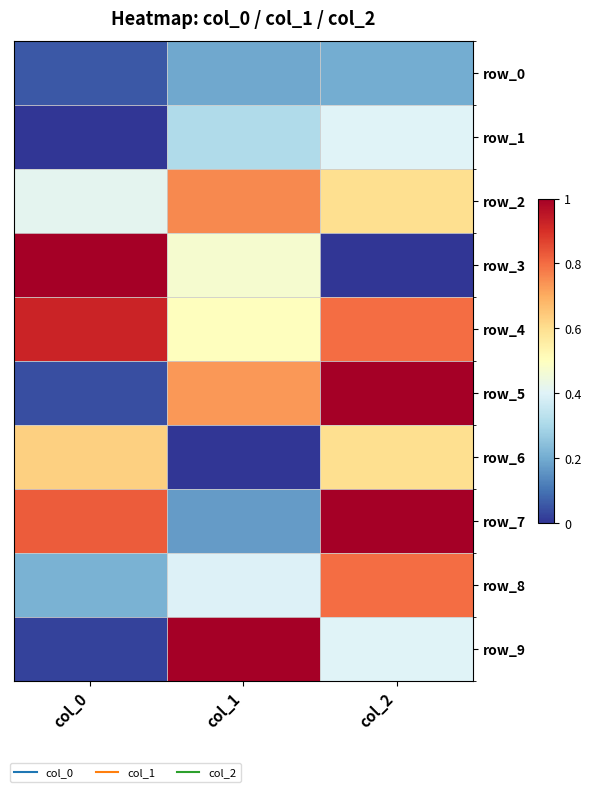

At col_0, list the series in order from largest to smallest.

row_3, row_4, row_7, row_6, row_2, row_8, row_0, row_5, row_9, row_1